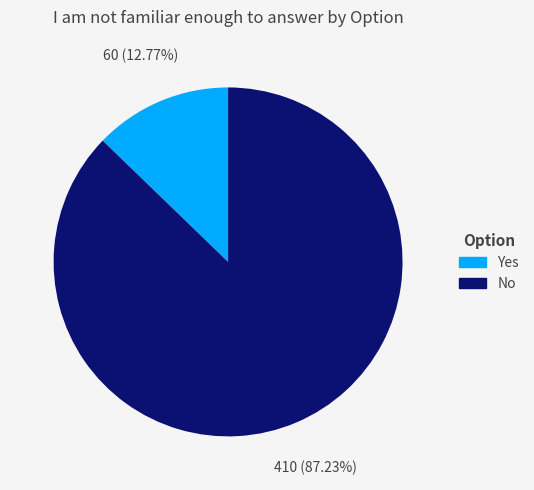

Combined, what portion of the pie is Yes and No?

100.0%